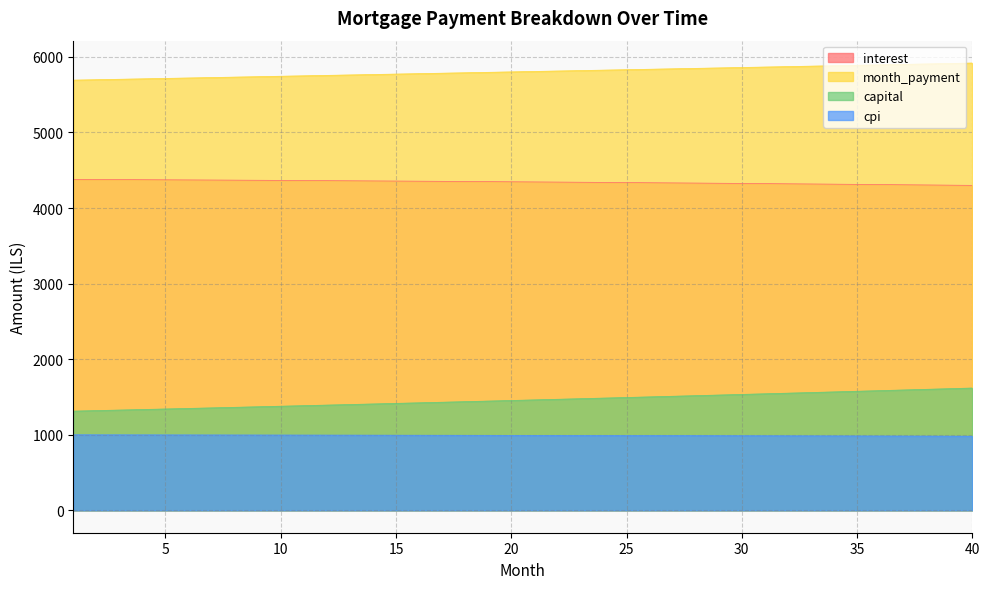

The value of month_payment at 13 is 9418.5. True or false?

False